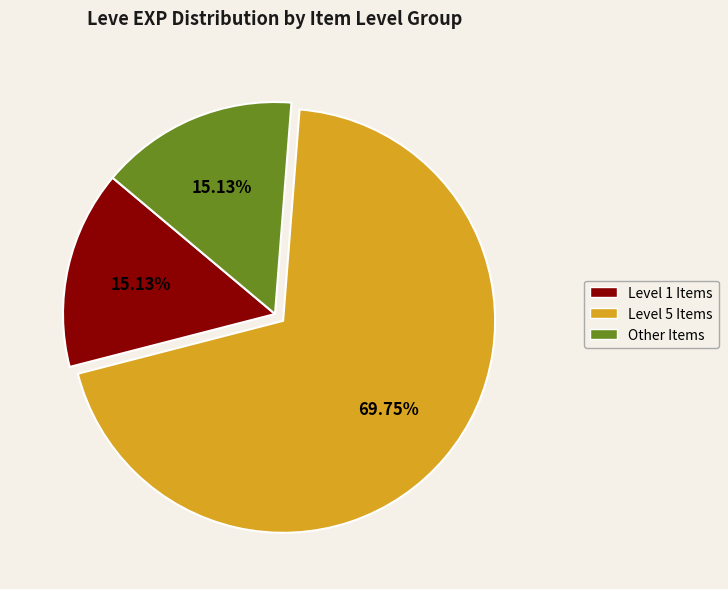

Does any single category account for the majority?

Yes